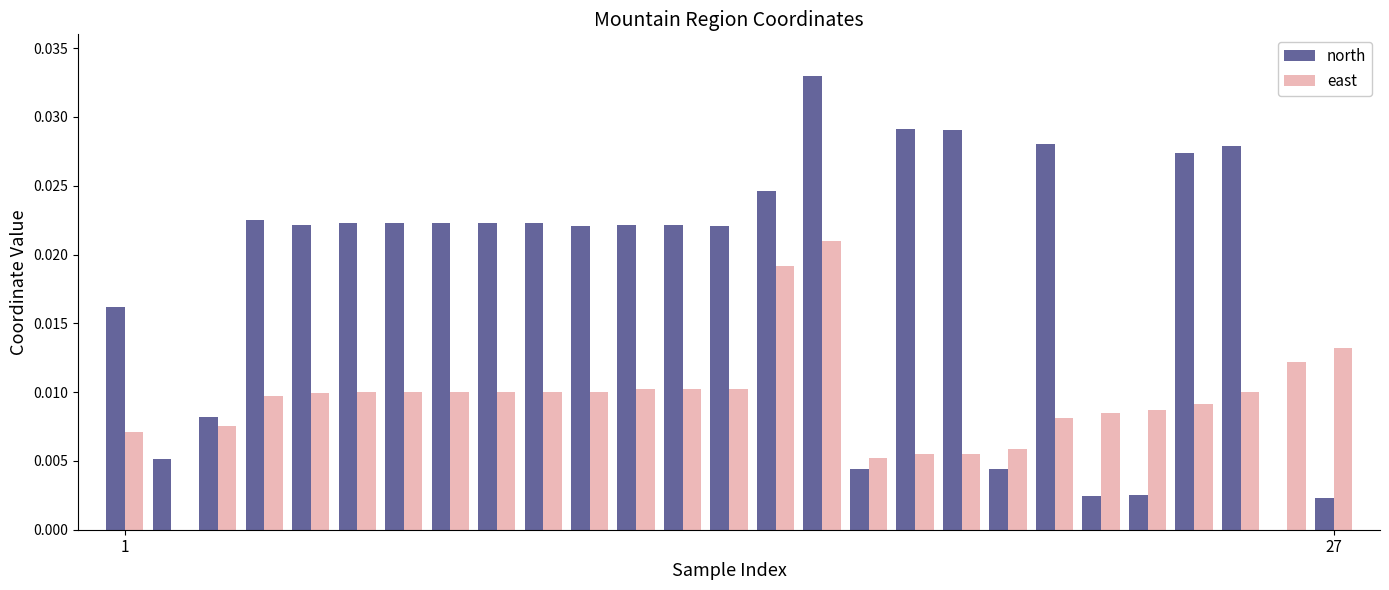

Which series has the largest total across all categories?

north